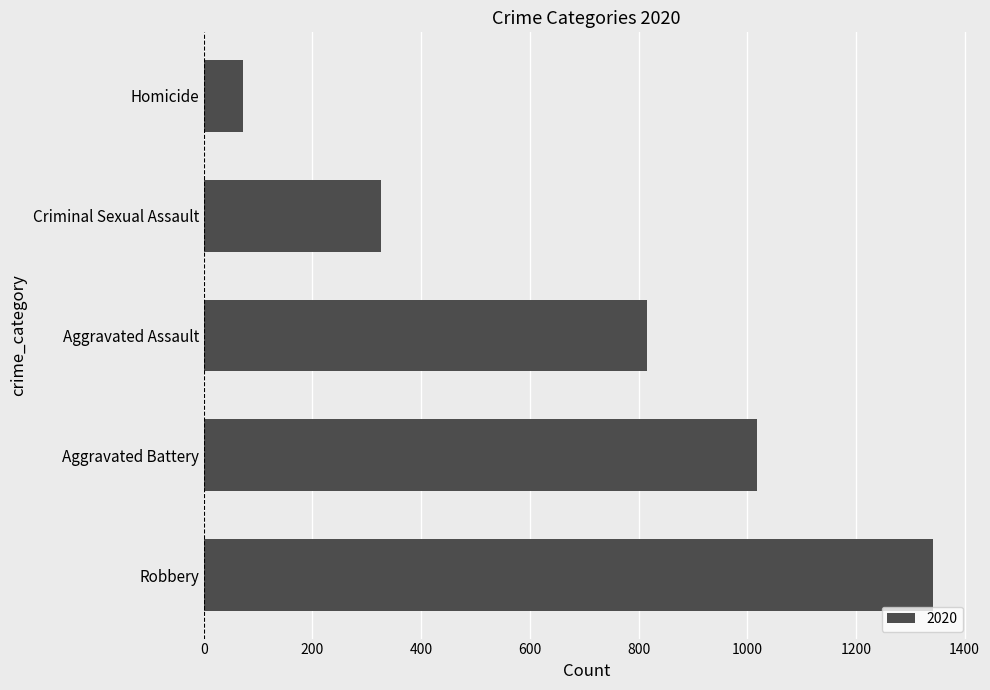

Which category has the highest value across all series?

Robbery